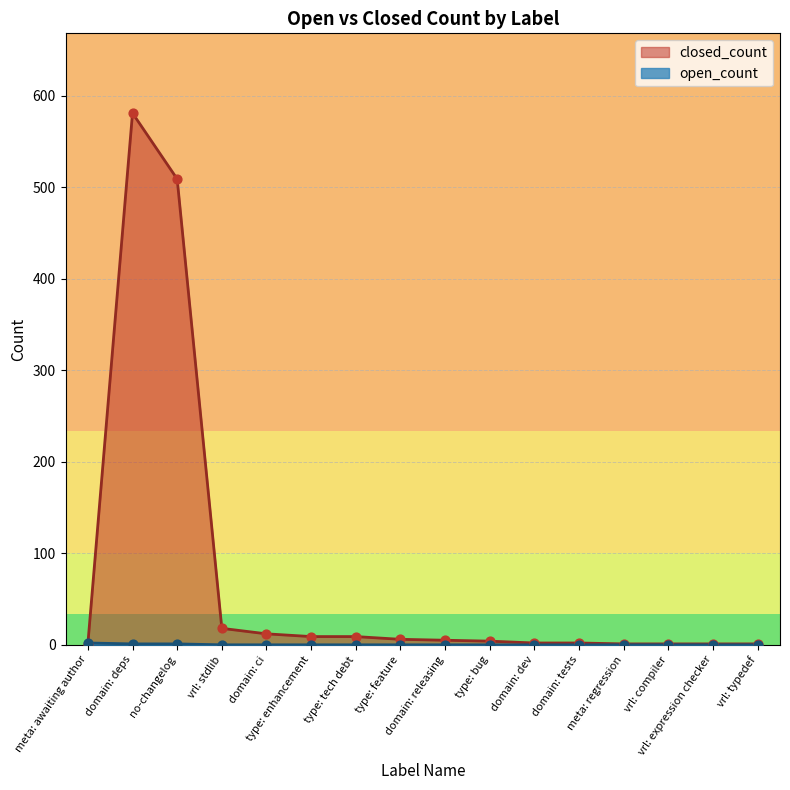

Which series reaches the minimum Y coordinate?

open_count